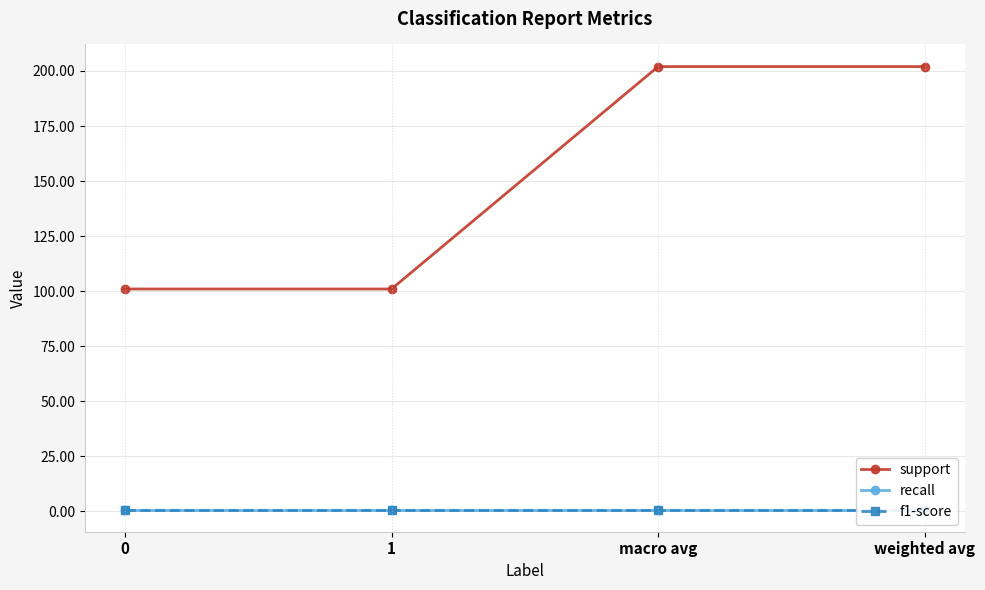

Is this an area chart (filled region under the line)?

No